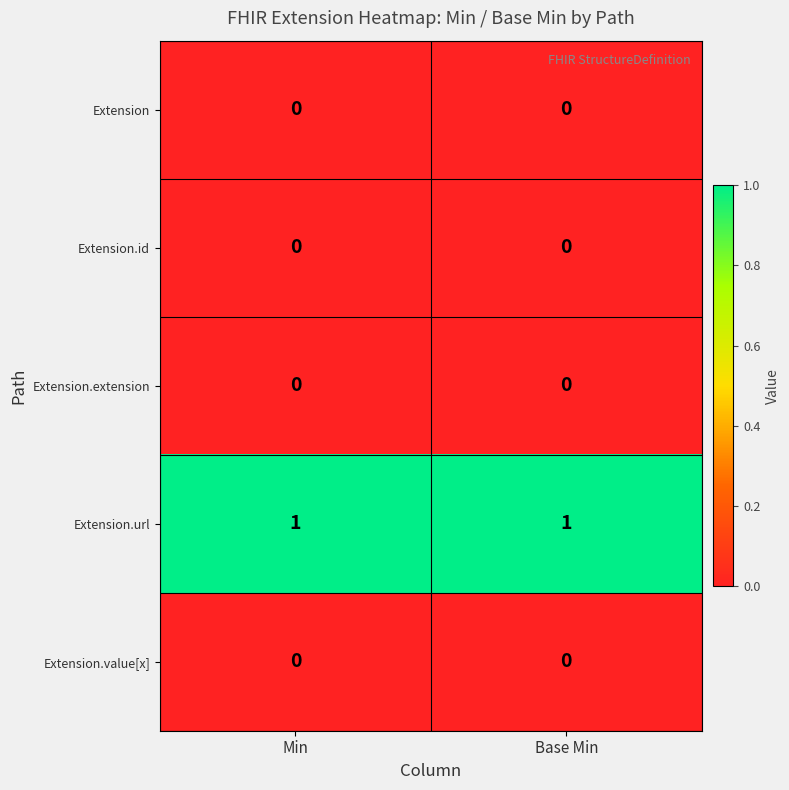

Which series has the largest total across all categories?

Extension.url